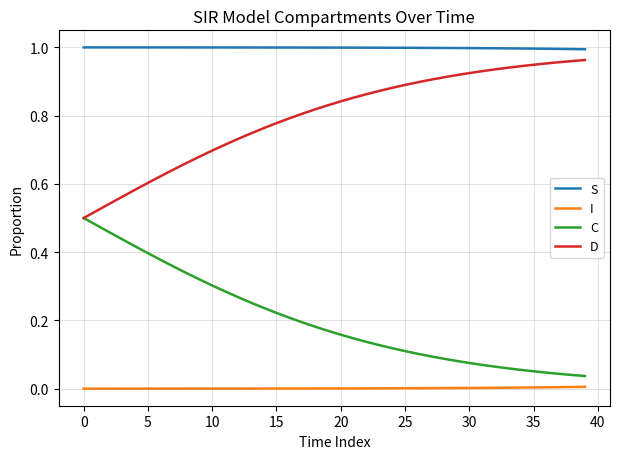

True or false: D and I intersect in this chart.

False